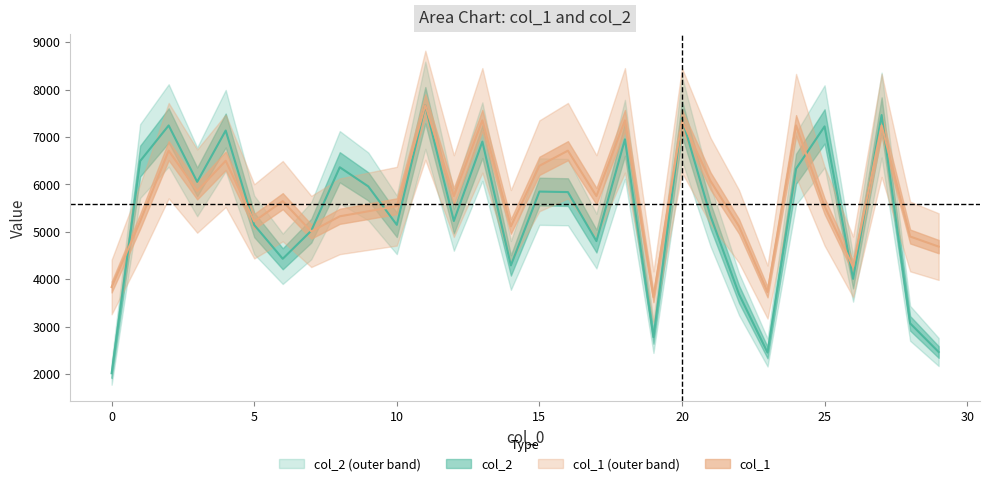

What is the average value of the col_2 series?

5358.2